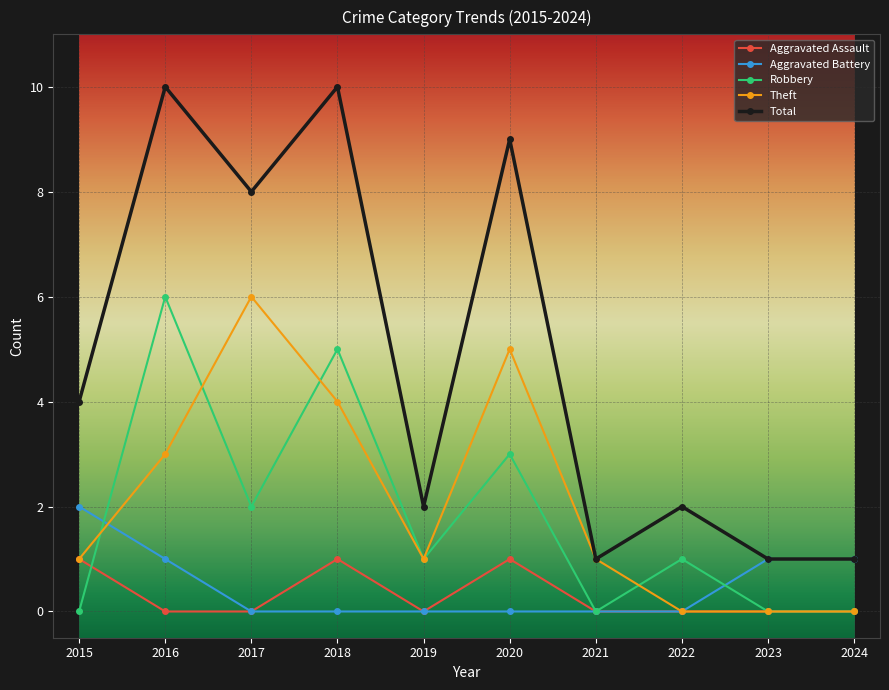

How many data points in Total are less than 4?

5